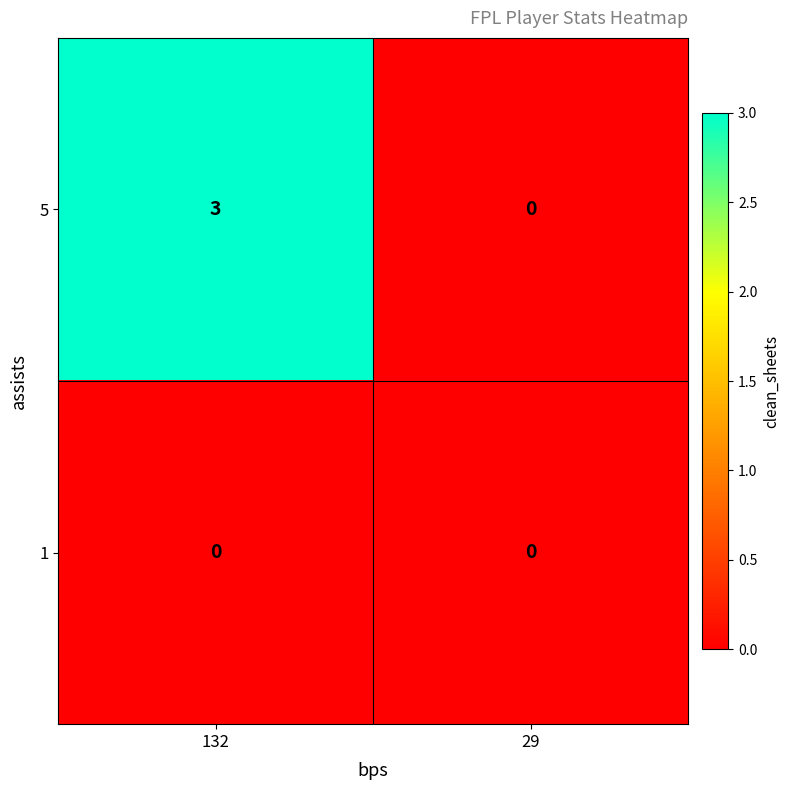

What is the sum of all 5 values?

3